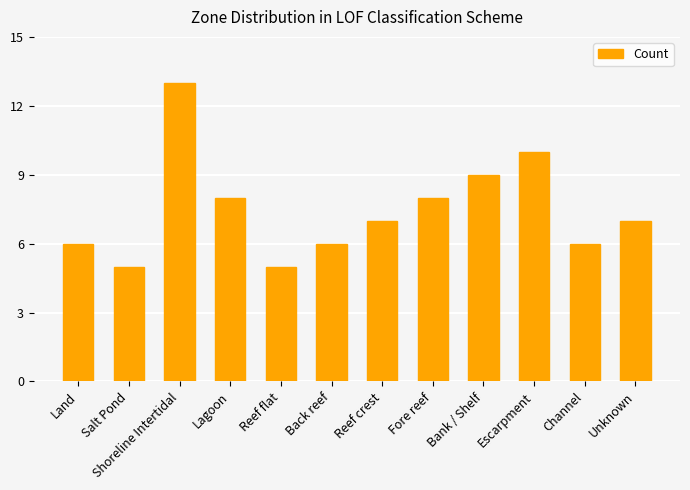

The chart shows a value of 4 at Lagoon. True or false?

False